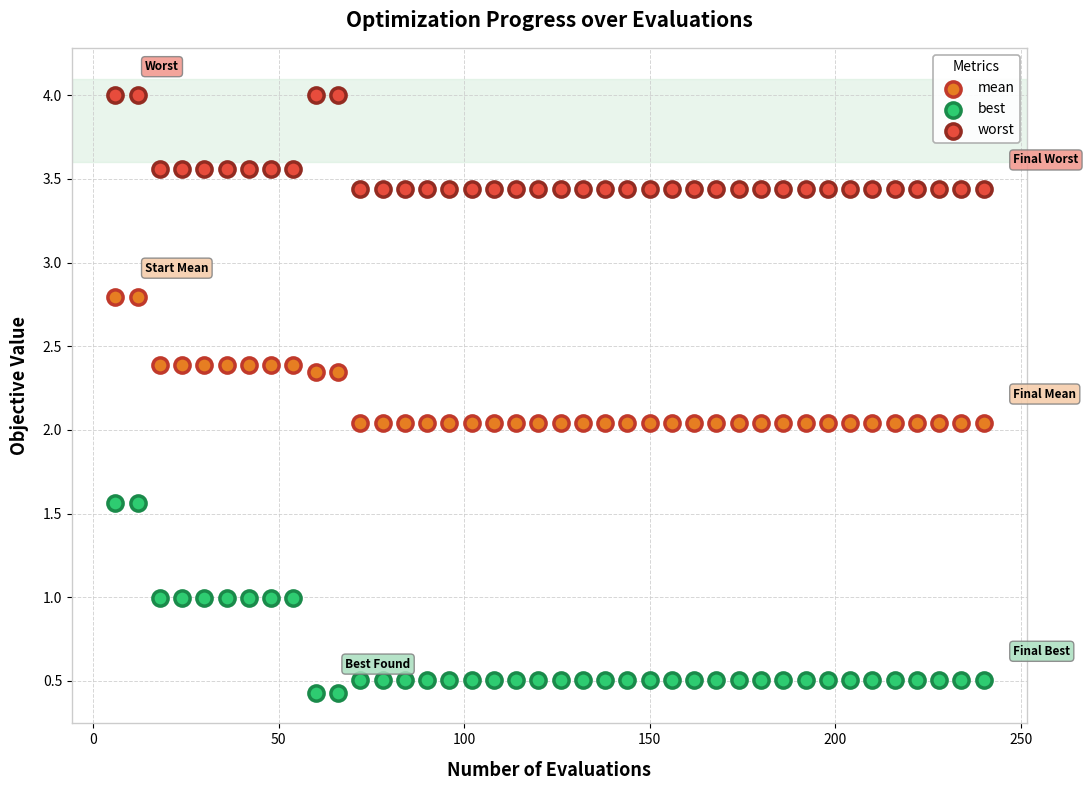

Which series has the widest spread of Y values?

best